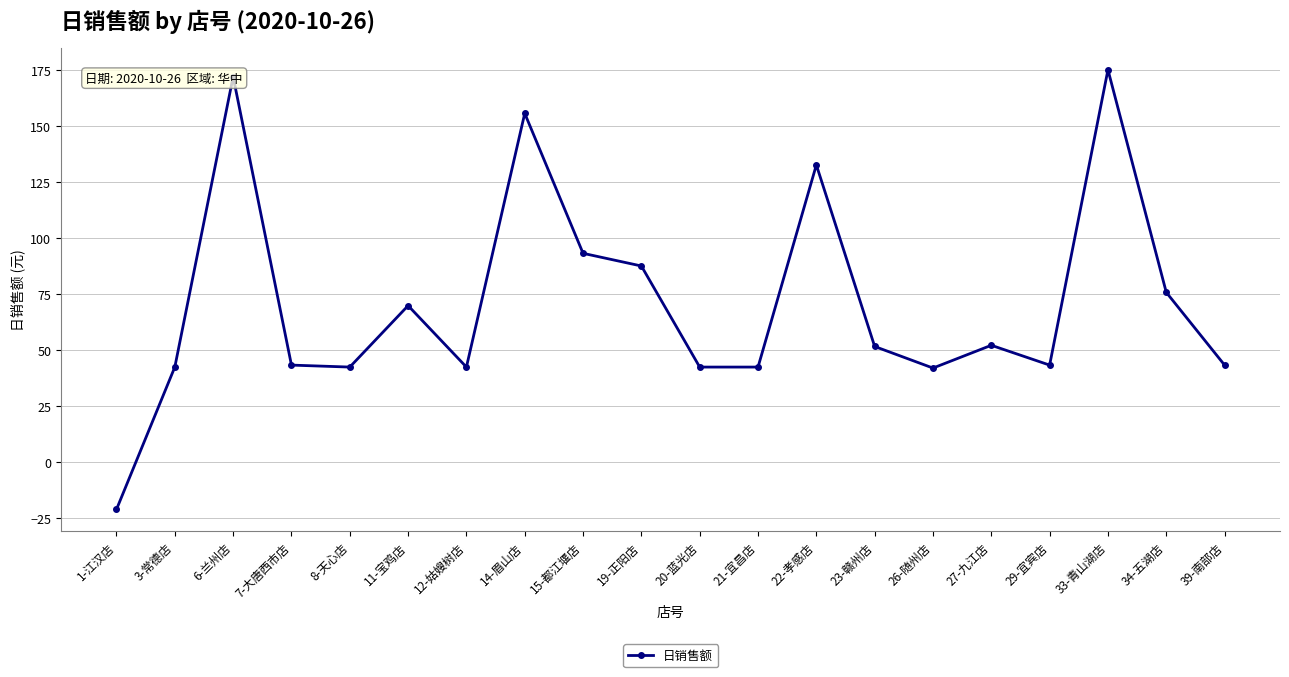

True or false: the data has more than 0 interior local peaks.

True